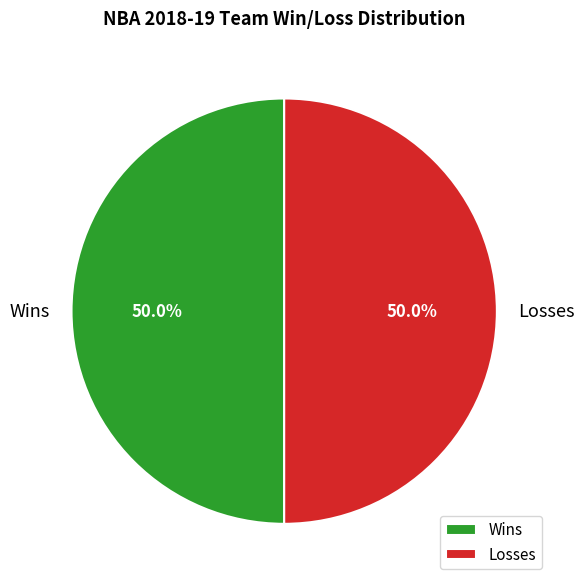

Combined, do Losses and Wins account for over 50%?

Yes